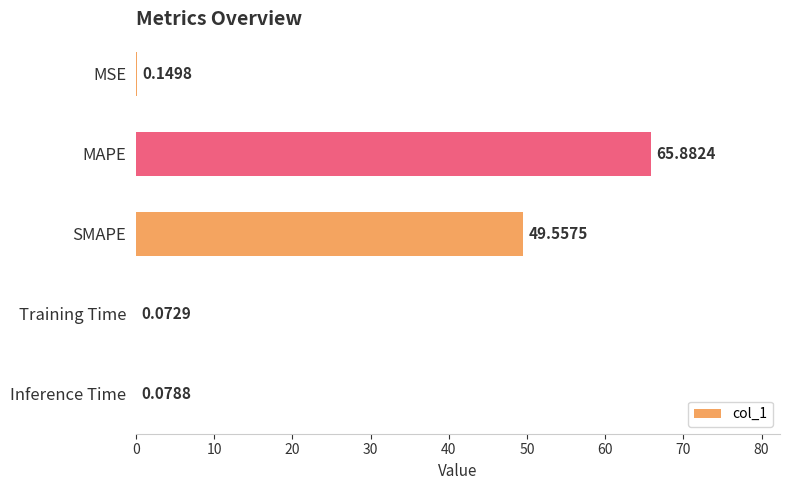

Which category has the highest value across all series?

MAPE